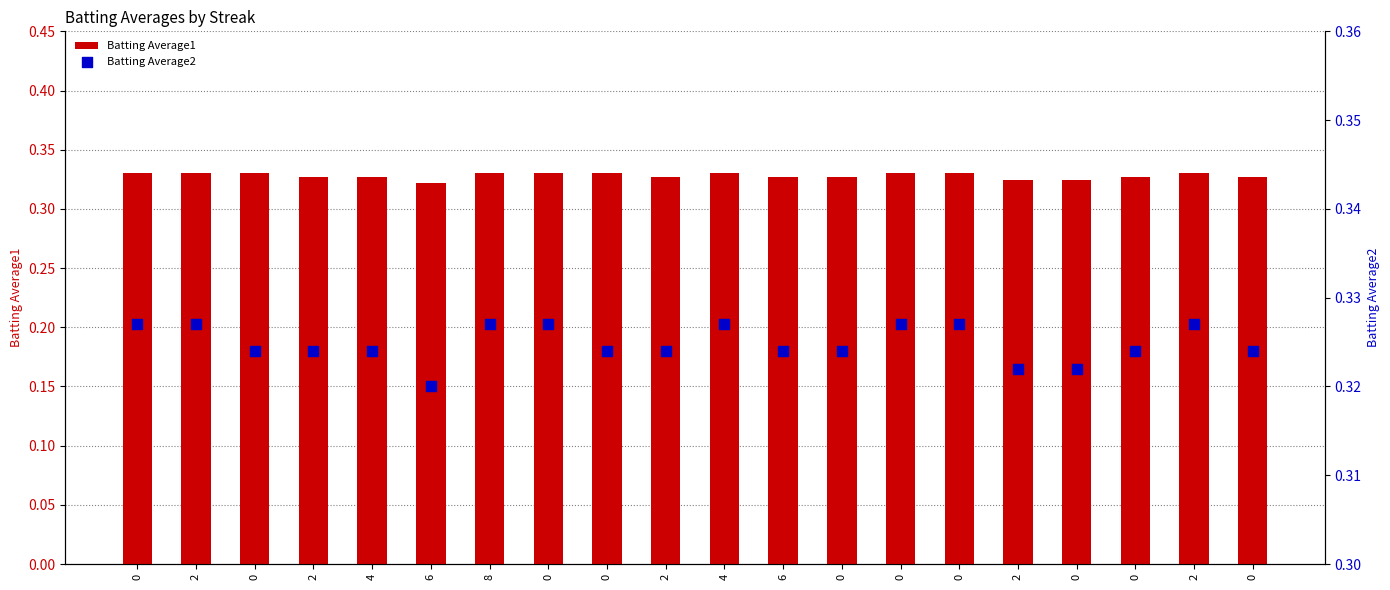

Which series has the largest total across all categories?

Batting Average1